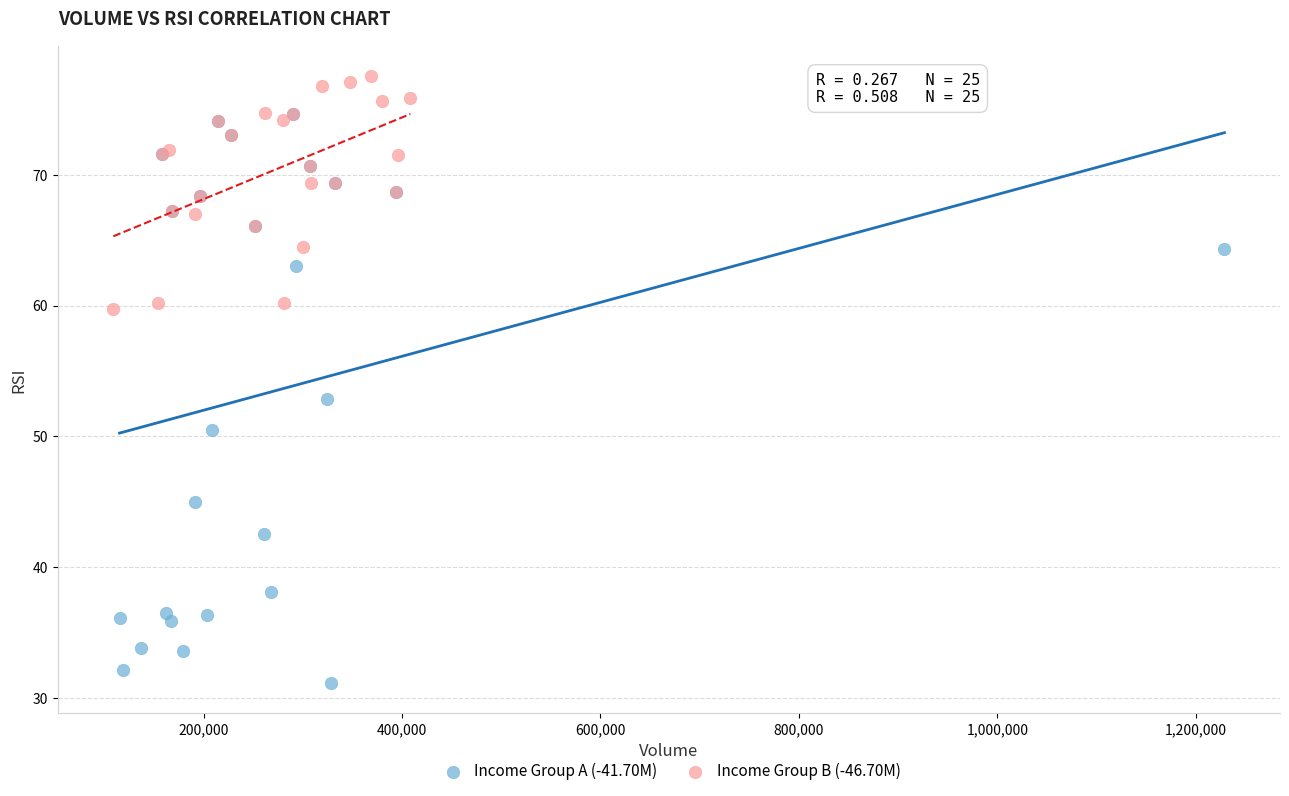

Which series contains the highest Y value?

Income Group B (-46.70M)